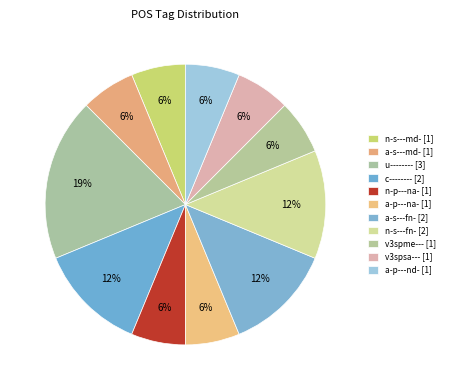

Count the number of slices in the pie.

11